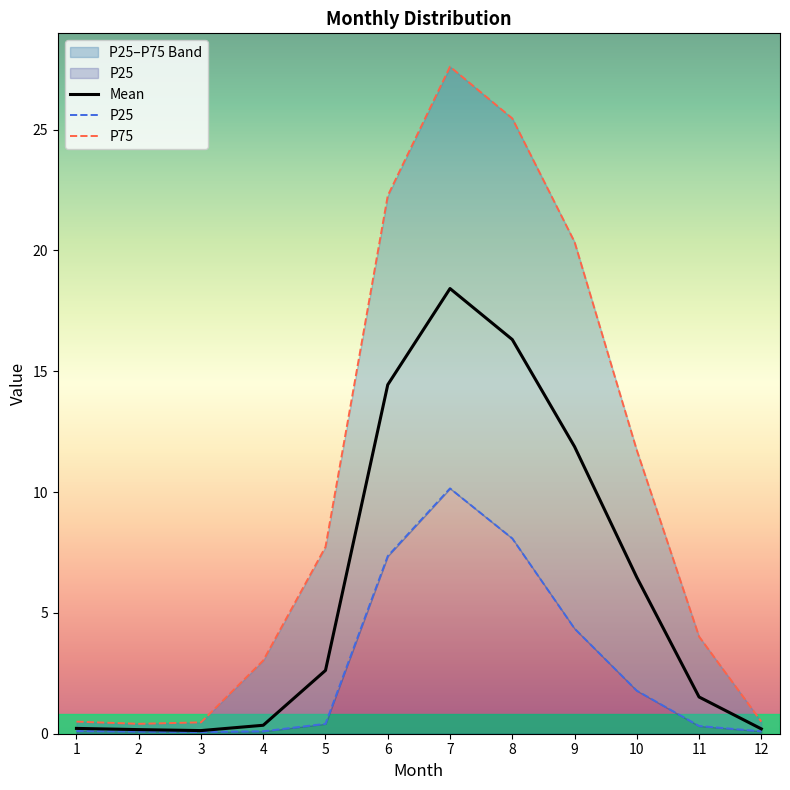

Where does the P75 series first go above 7?

5